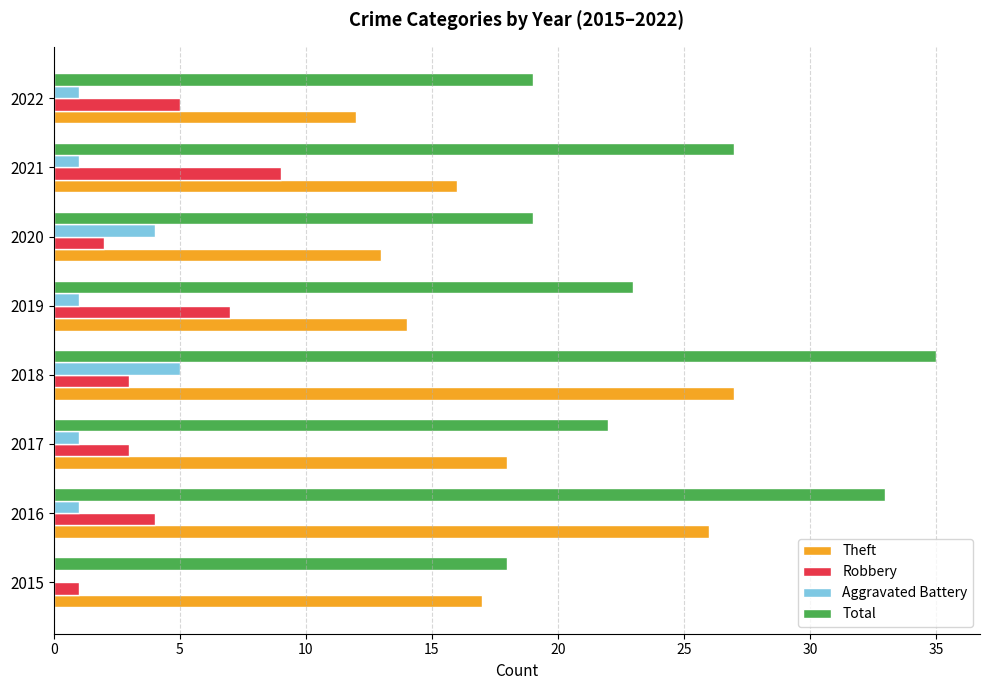

Which category has the highest value across all series?

2018